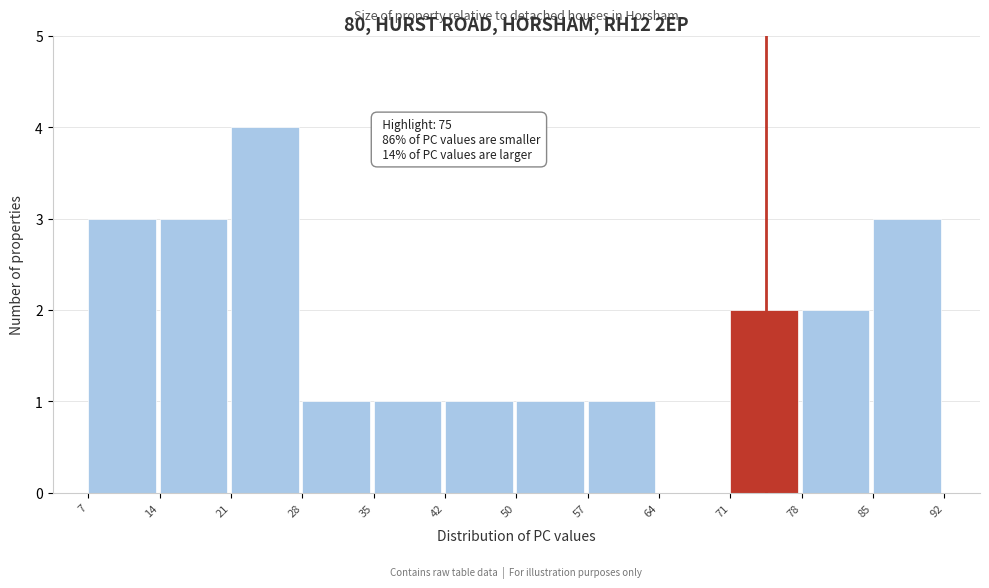

Which range on the x-axis has the tallest bar?

21 to 28